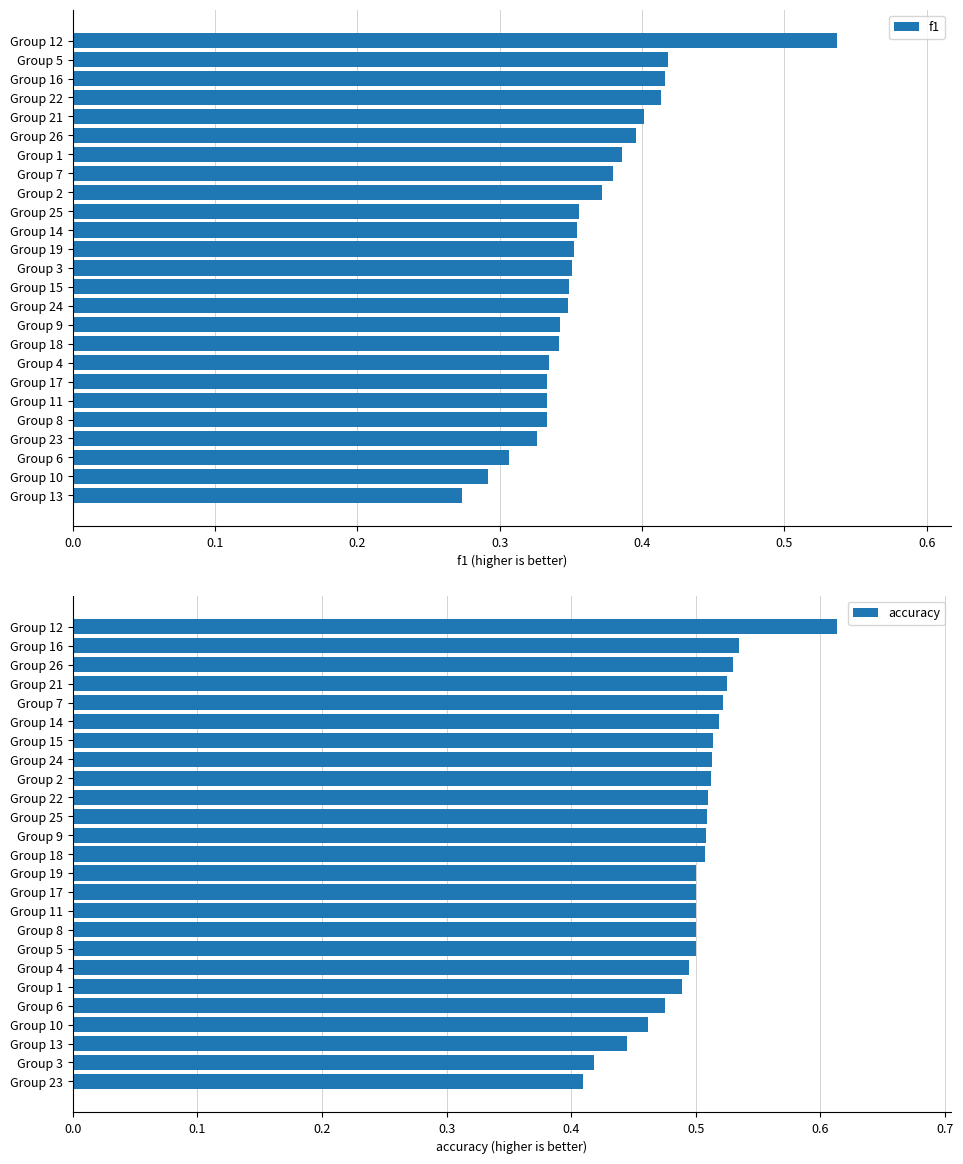

True or false: f1 has a value of 0.6 at Group 24.

False